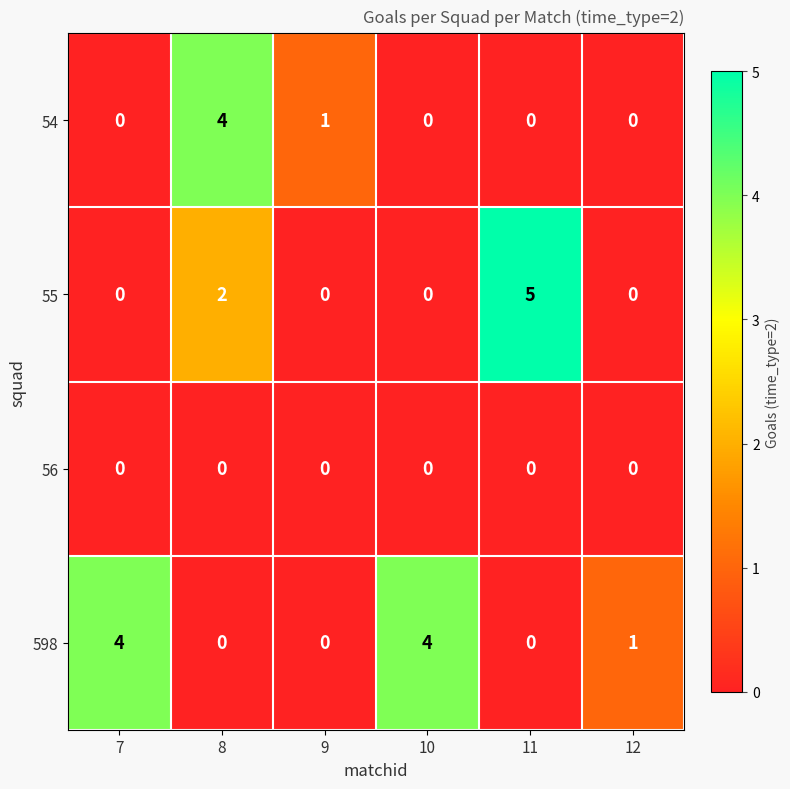

What is the difference between the 598 values at 9 and 7?

4